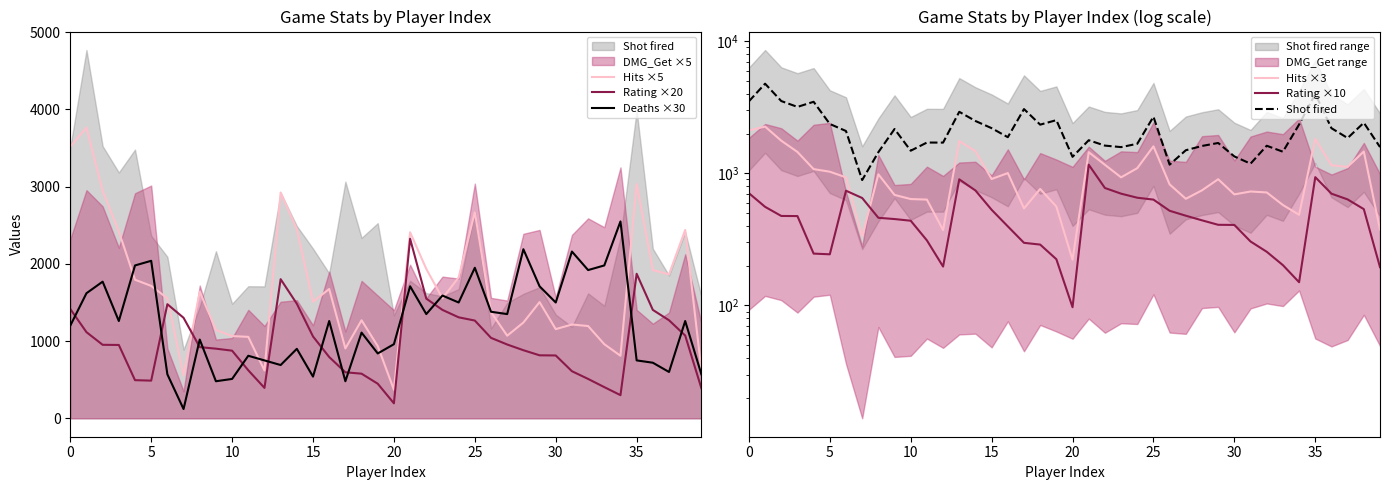

What is the smallest value displayed?

97